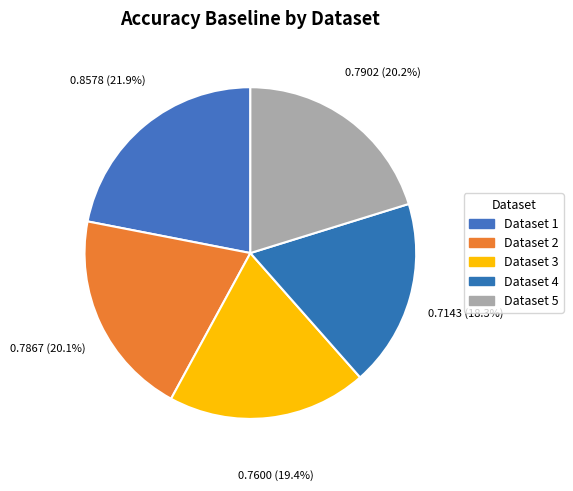

Rank the categories by value from lowest to highest.

4, 3, 2, 5, 1